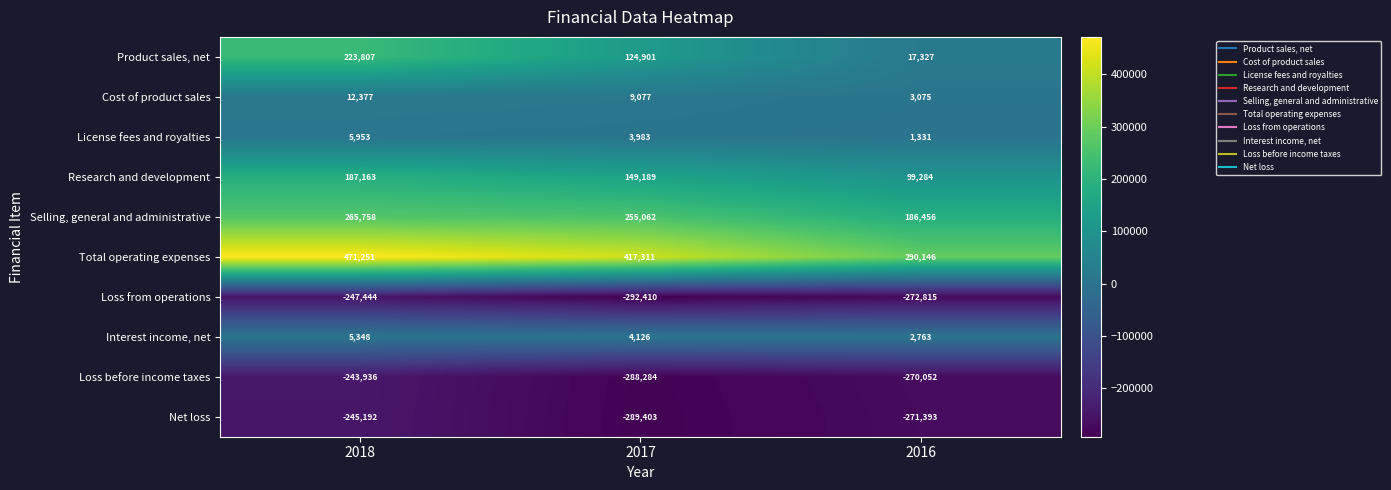

What is the minimum value shown in the chart?

-292410